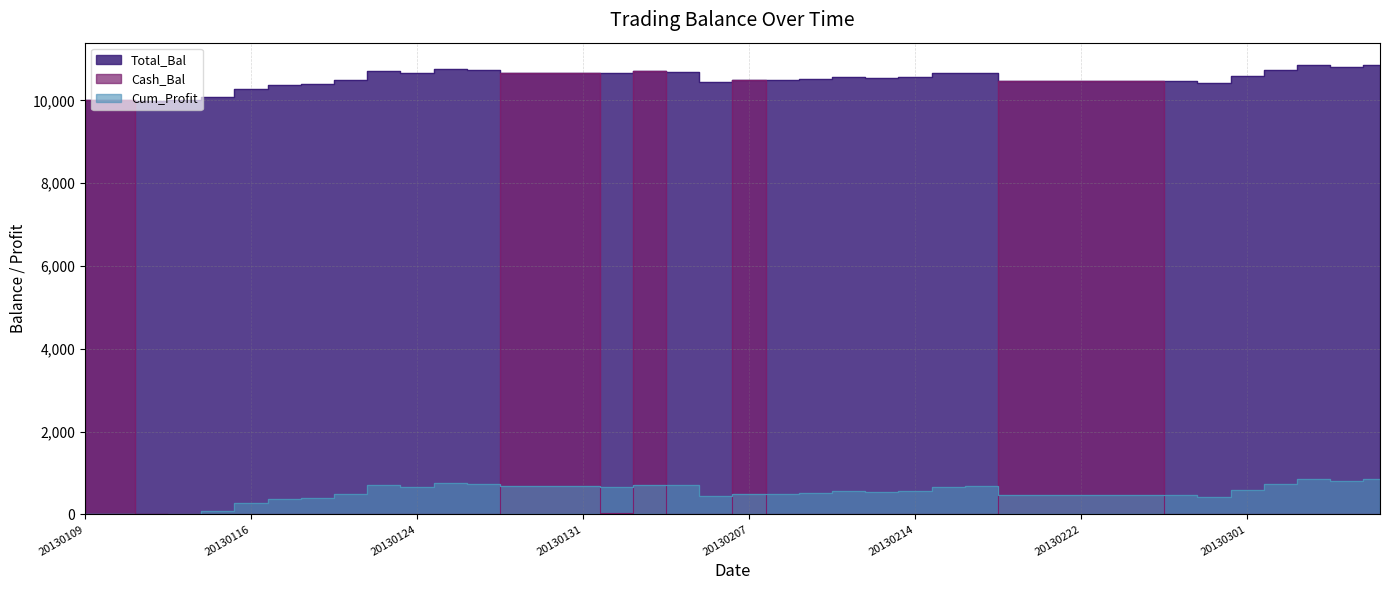

Rank the series by their maximum value, from lowest to highest.

Cum_Profit, Cash_Bal, Total_Bal